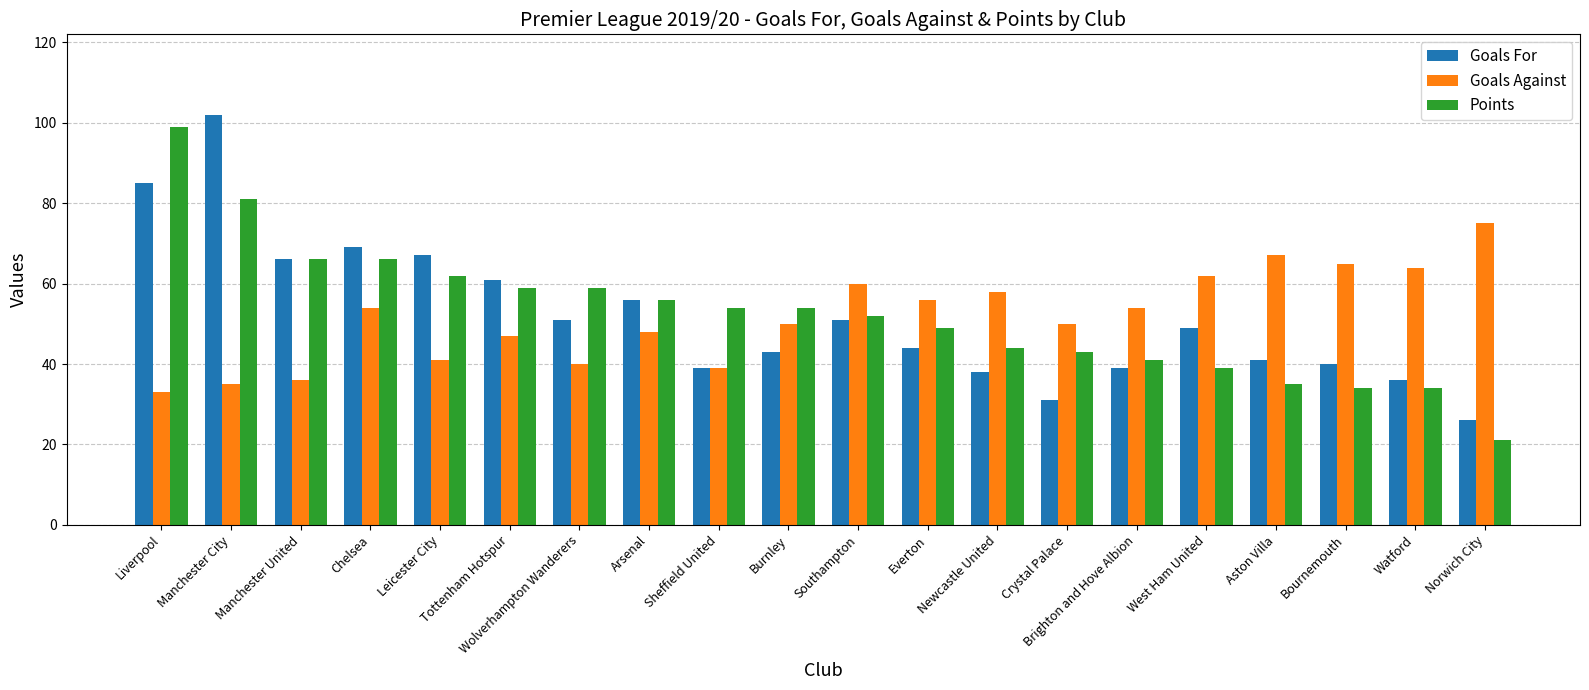

What is the sum of the Points values at Tottenham Hotspur and Newcastle United?

103